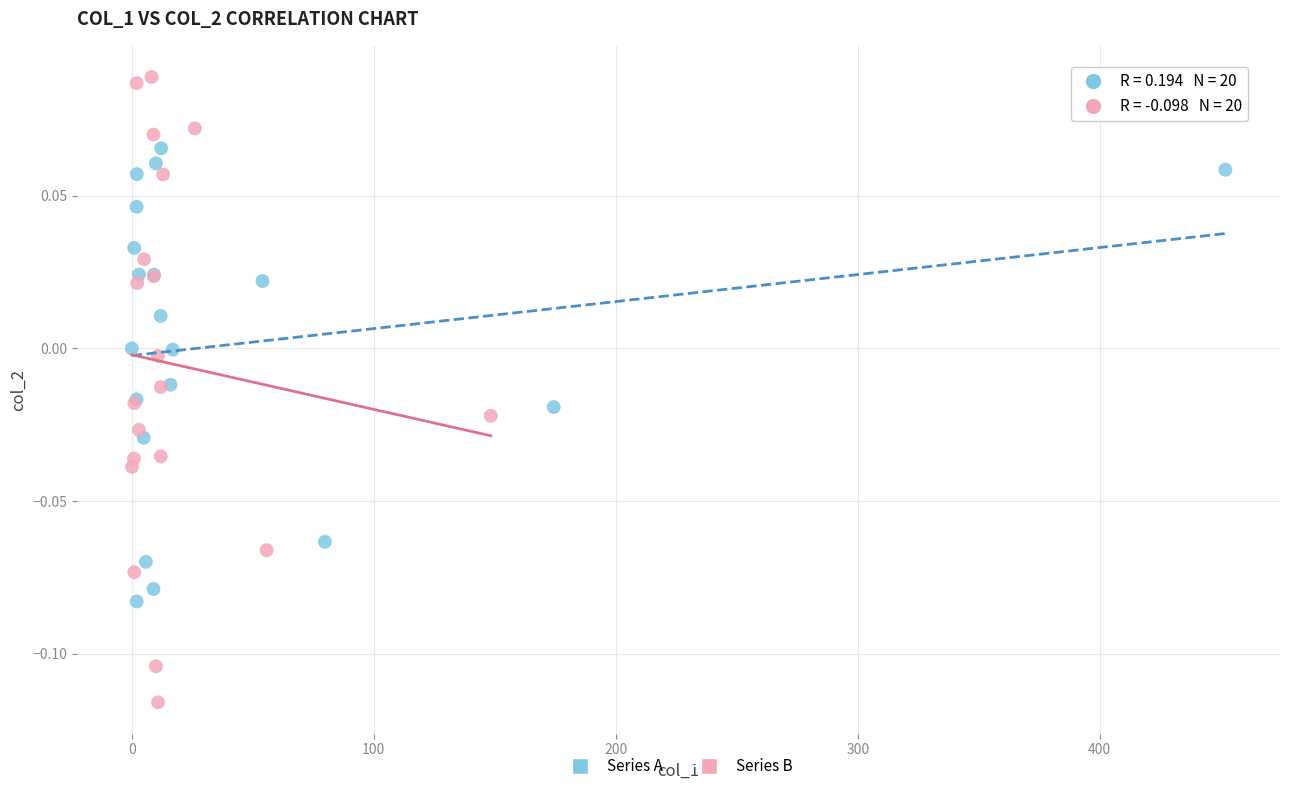

Which series contains the highest Y value?

Series B